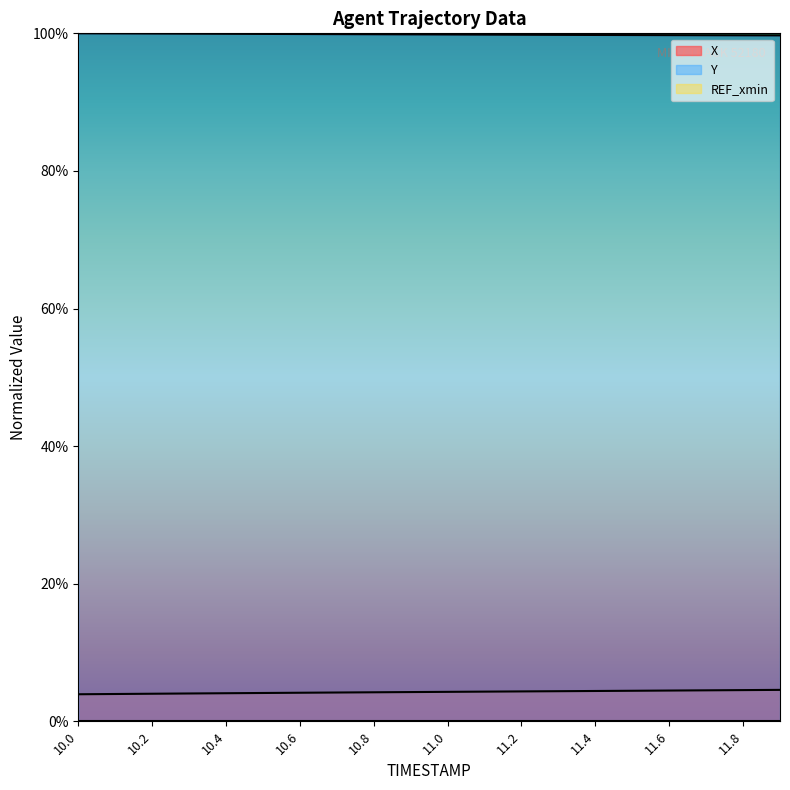

List the labels in order of X value, smallest first.

10.0, 10.1, 10.2, 10.3, 10.4, 10.5, 10.6, 10.7, 10.8, 10.9, 11.0, 11.1, 11.2, 11.3, 11.4, 11.5, 11.6, 11.7, 11.8, 11.9